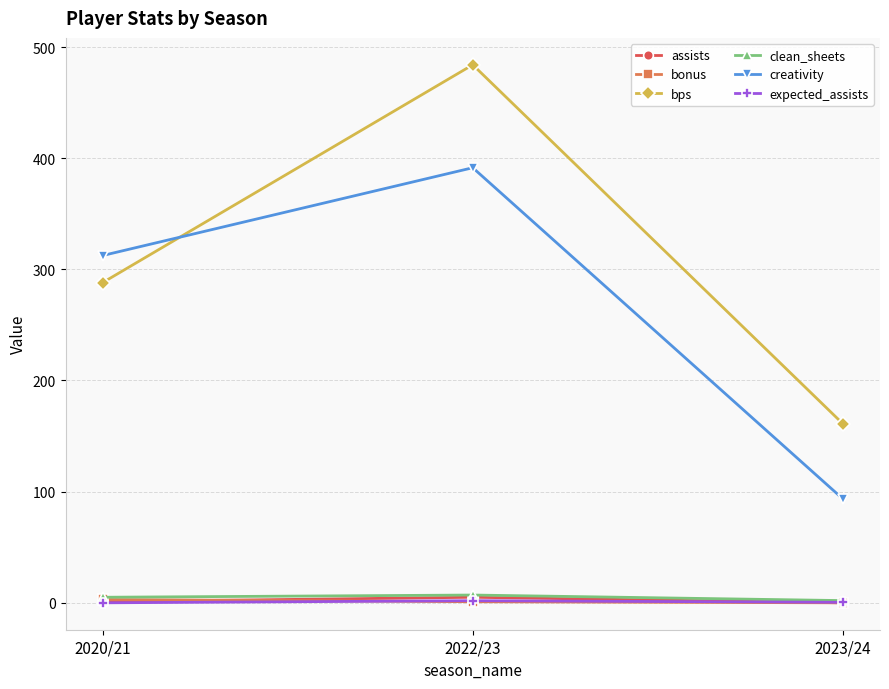

What is the sum of the creativity values at 2022/23 and 2023/24?

484.8